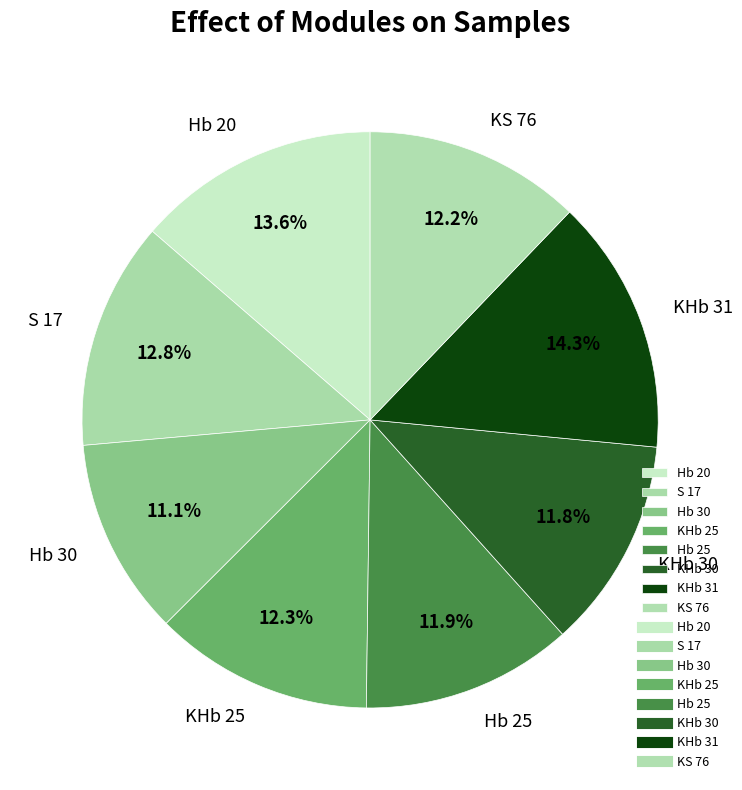

What portion of the pie excludes Hb 30?

88.9%